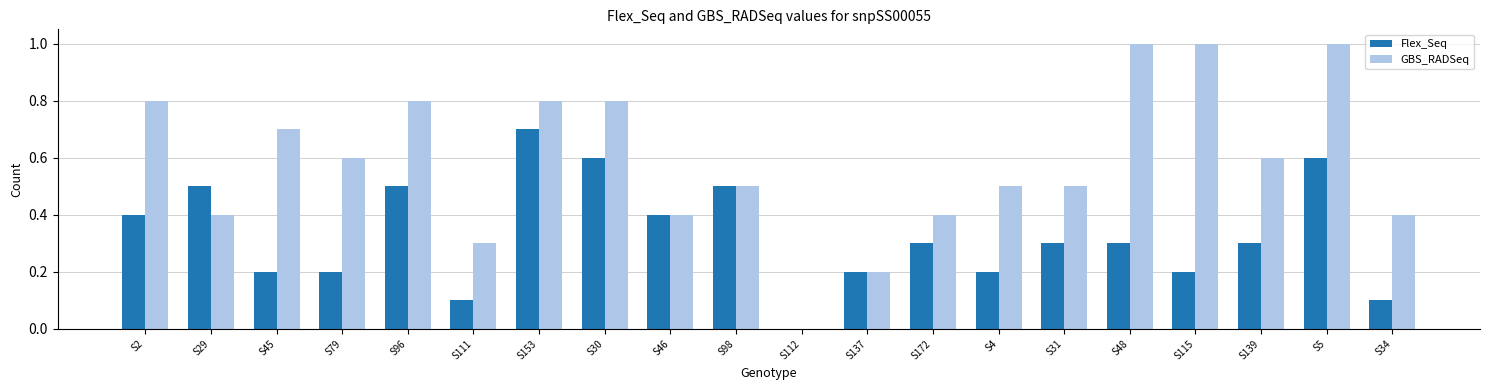

What are all the series names shown in the legend?

Flex_Seq, GBS_RADSeq